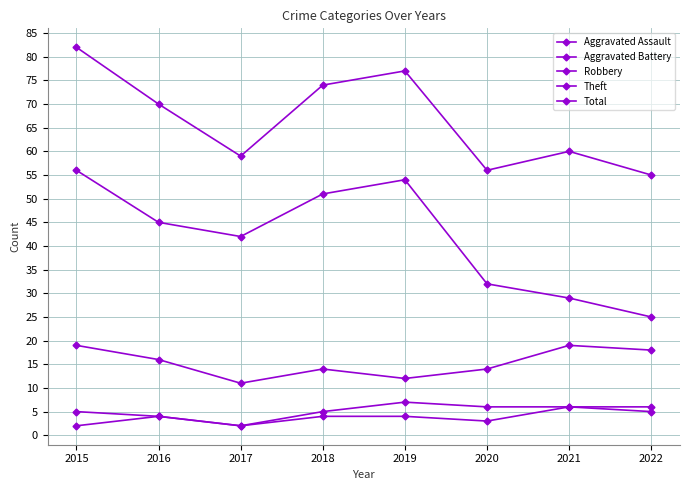

What is the difference between the Aggravated Battery values at 2016 and 2017?

2